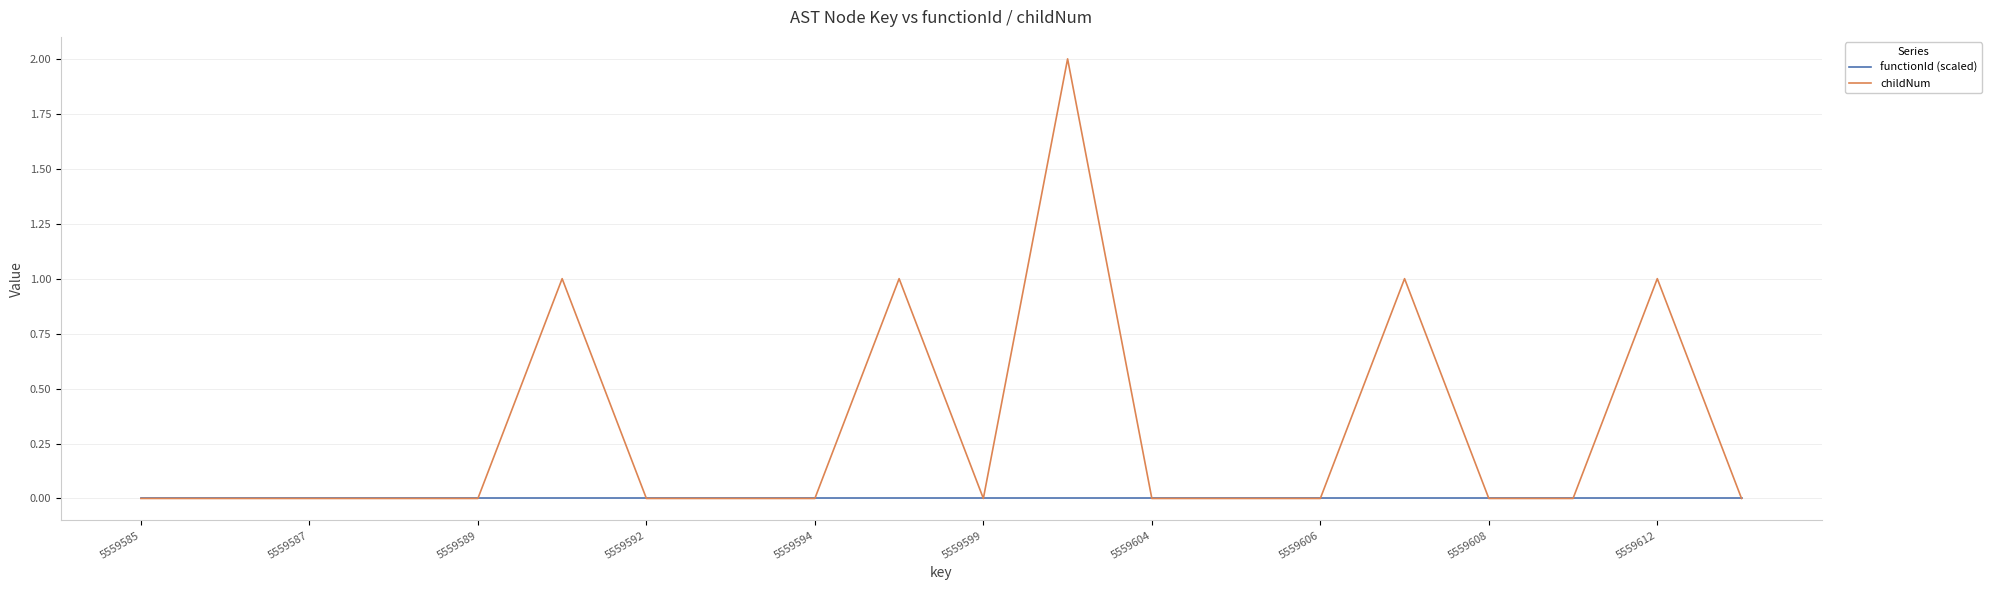

Which series has the largest total across all categories?

childNum